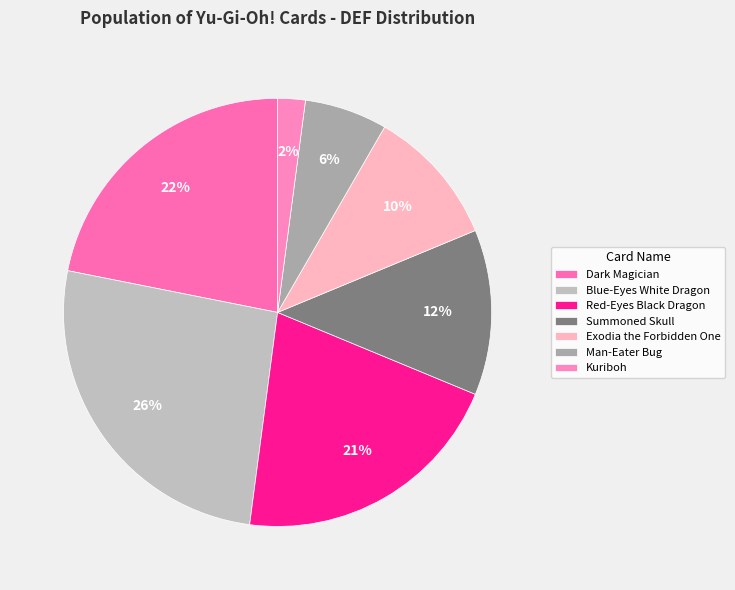

Approximately how many times larger is the value at Kuriboh compared to Summoned Skull?

0.2